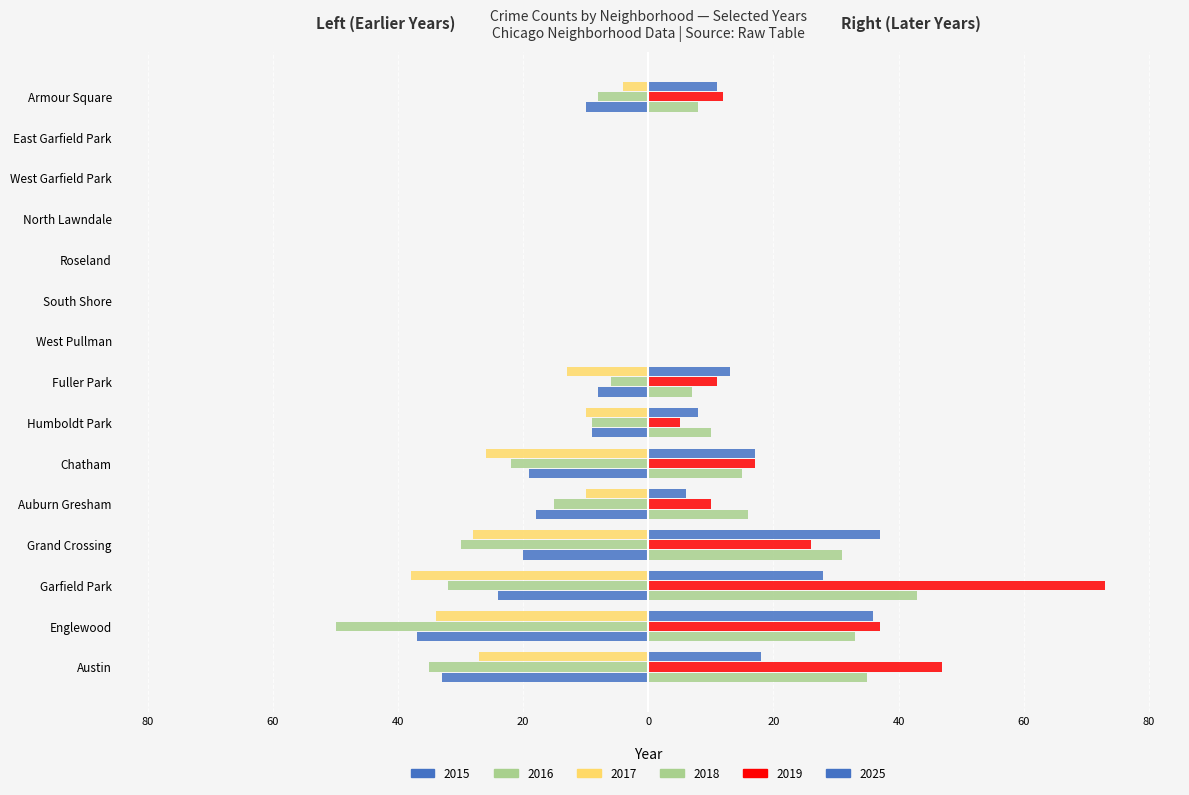

At which category is the sum across all series the highest?

Garfield Park